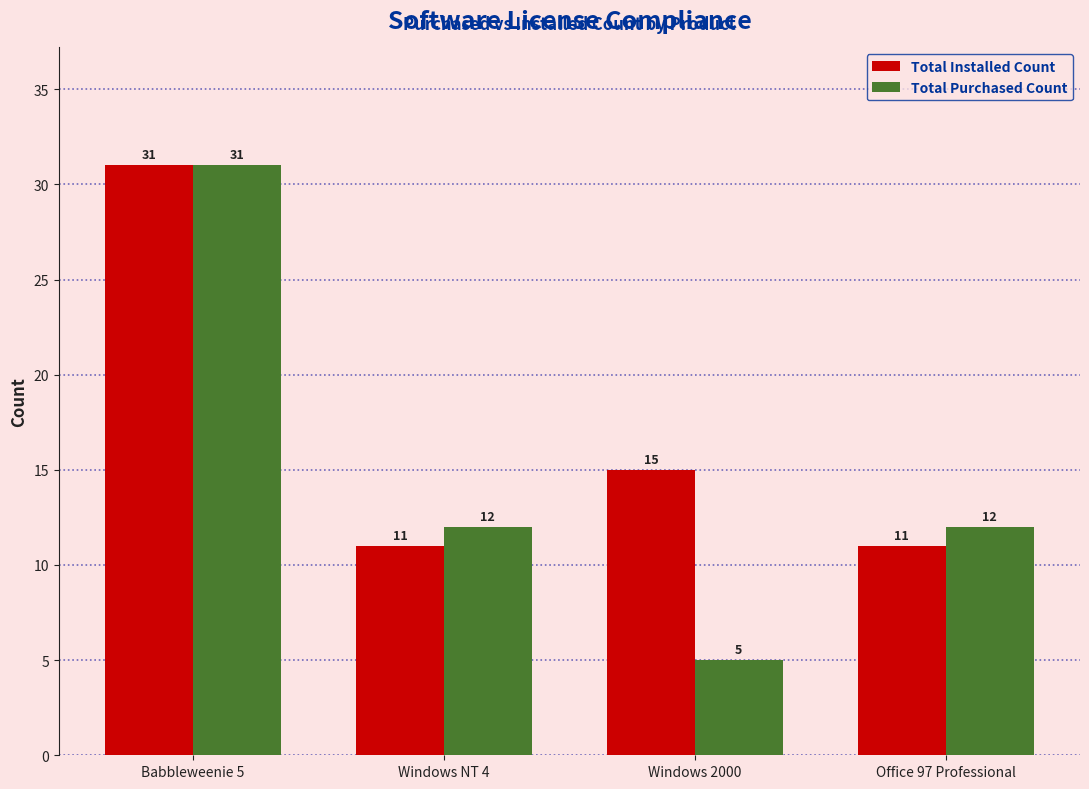

How many bars are there in total?

8